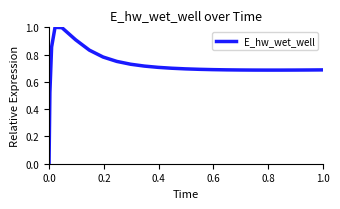

What is the difference between the maximum and minimum values?

1.0